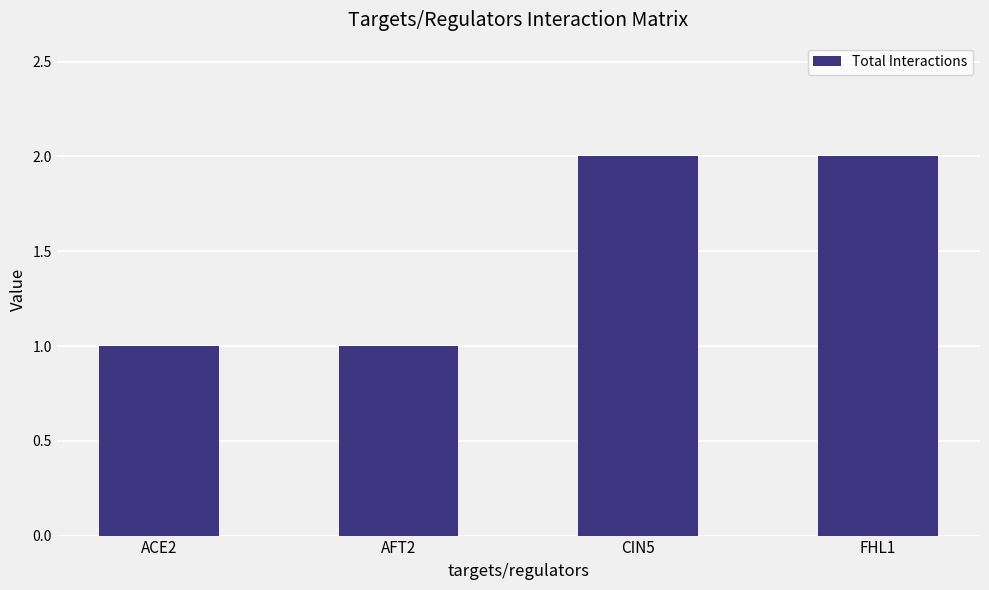

What is the label of the 3rd bar from the right?

AFT2